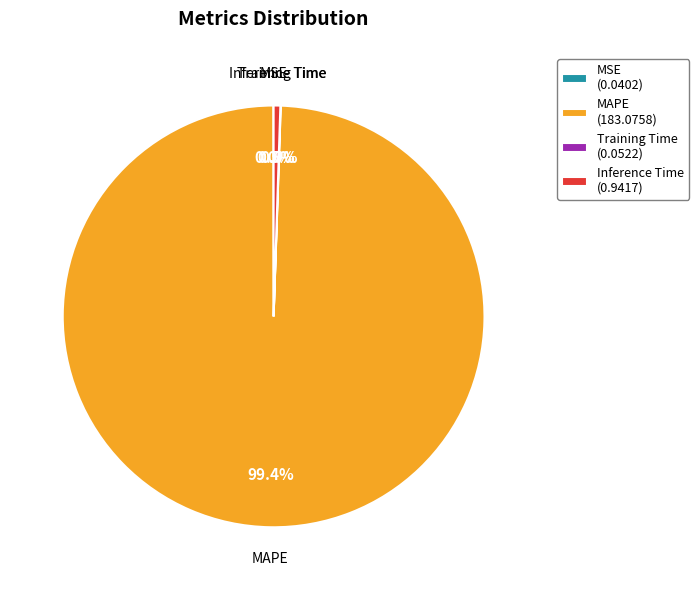

Which has a higher value, Inference Time (0.9417) or MAPE (183.0758)?

MAPE (183.0758)